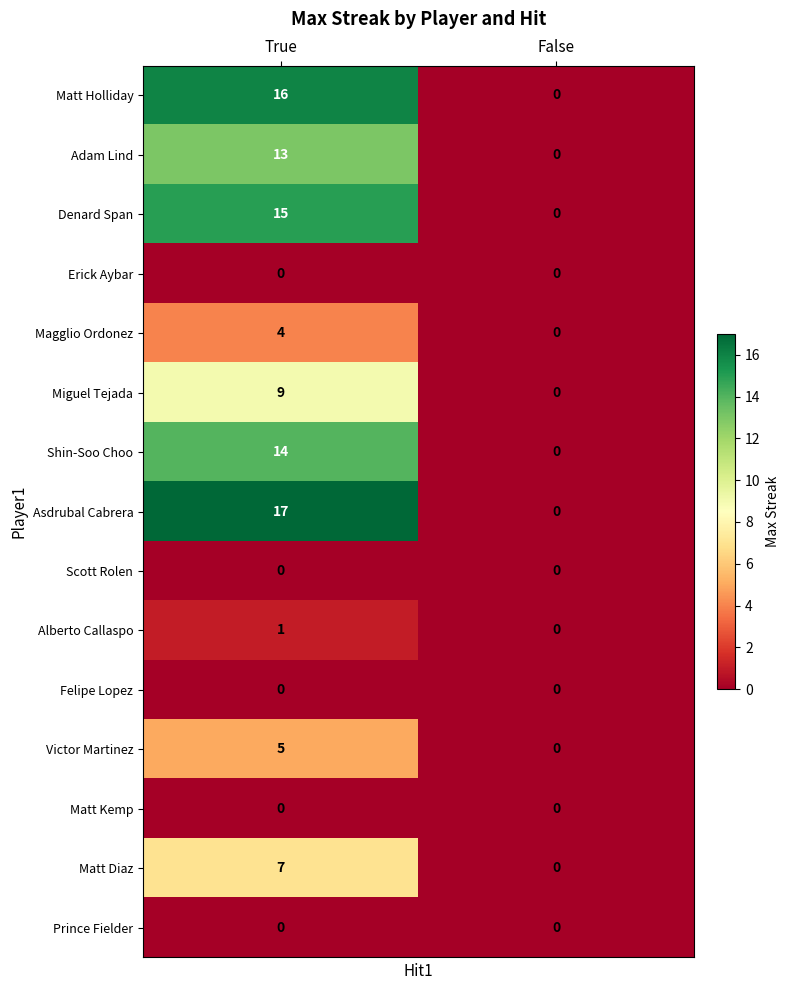

Between True and False, which series saw the biggest shift?

Asdrubal Cabrera